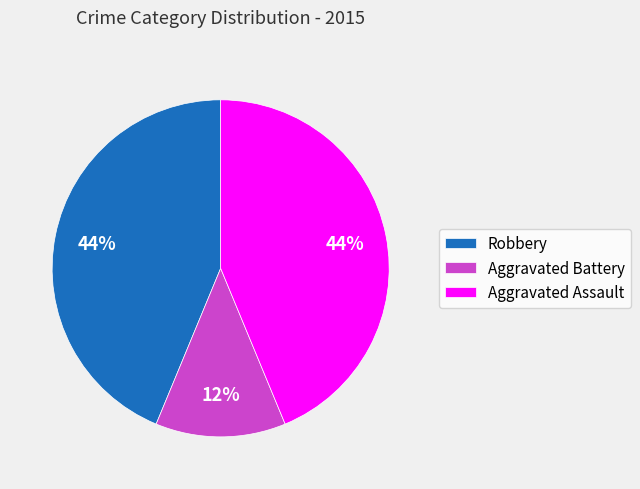

Combined, do Robbery and Aggravated Assault account for over 50%?

Yes